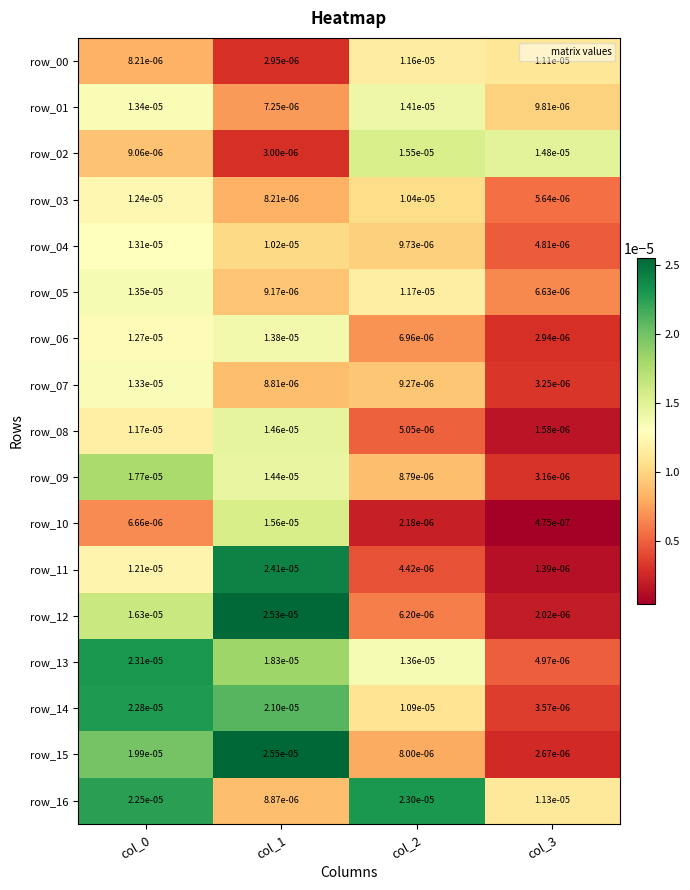

Which series has the largest total across all categories?

row_16